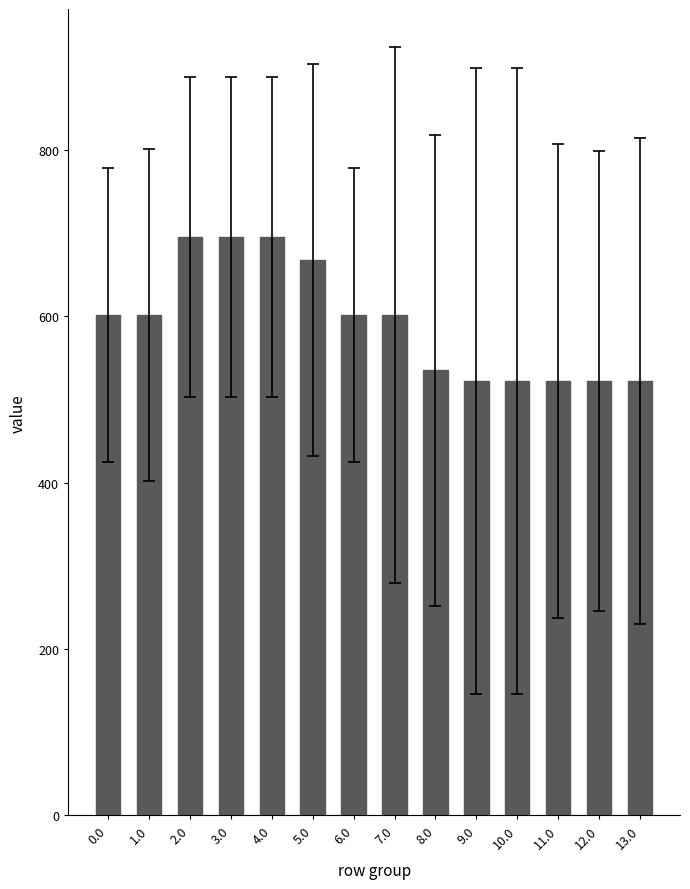

What is the change in value from 6.0 to 10.0?

-79.2